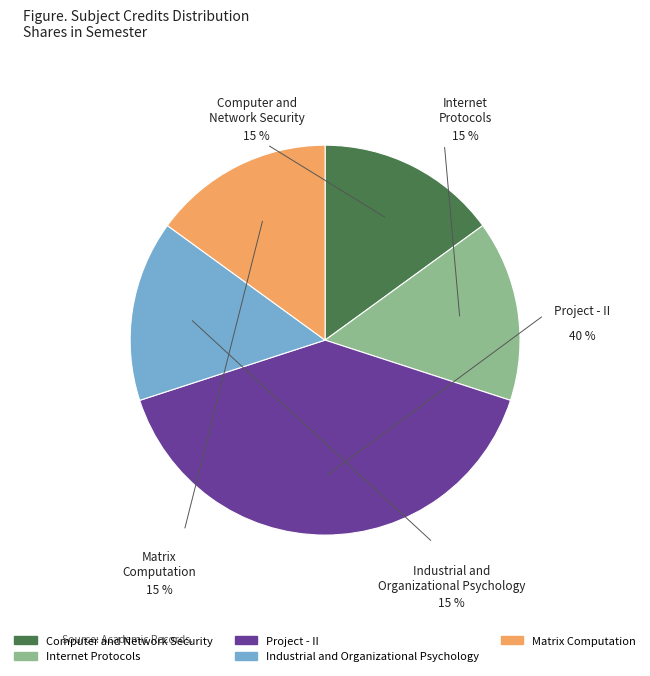

To the nearest percent, what is the average slice percentage?

20%